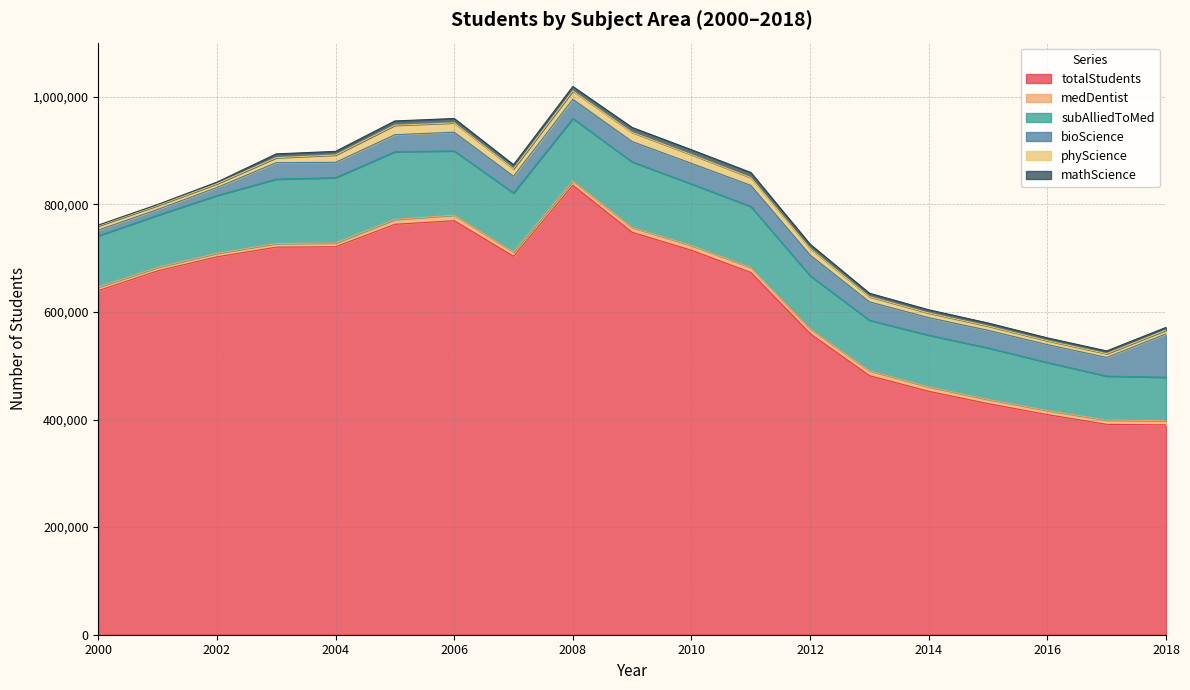

What is the maximum value for totalStudents?

835370